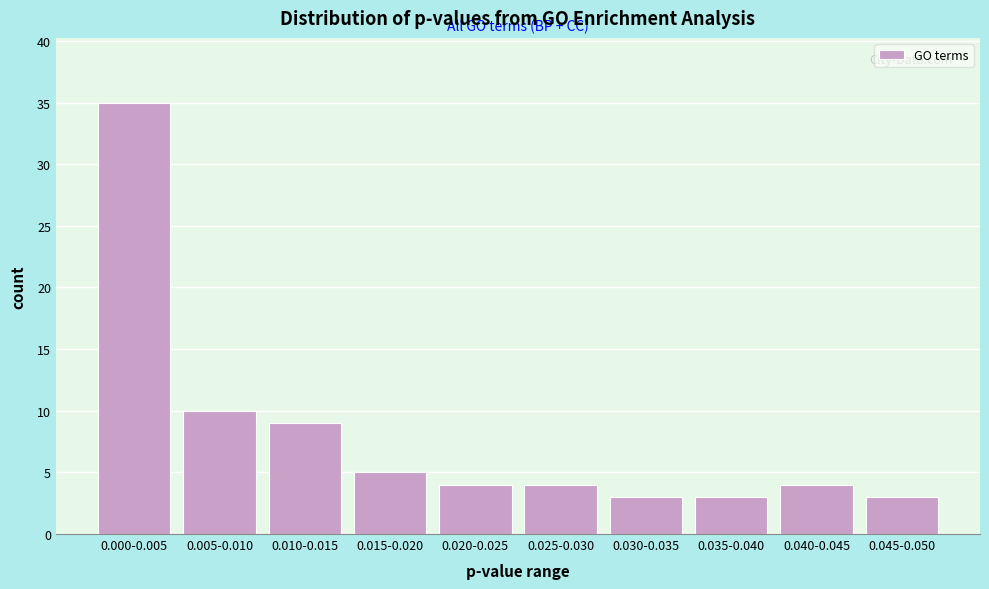

Reading right to left, extract all data points from this chart.

3	4	3	3	4	4	5	9	10	35